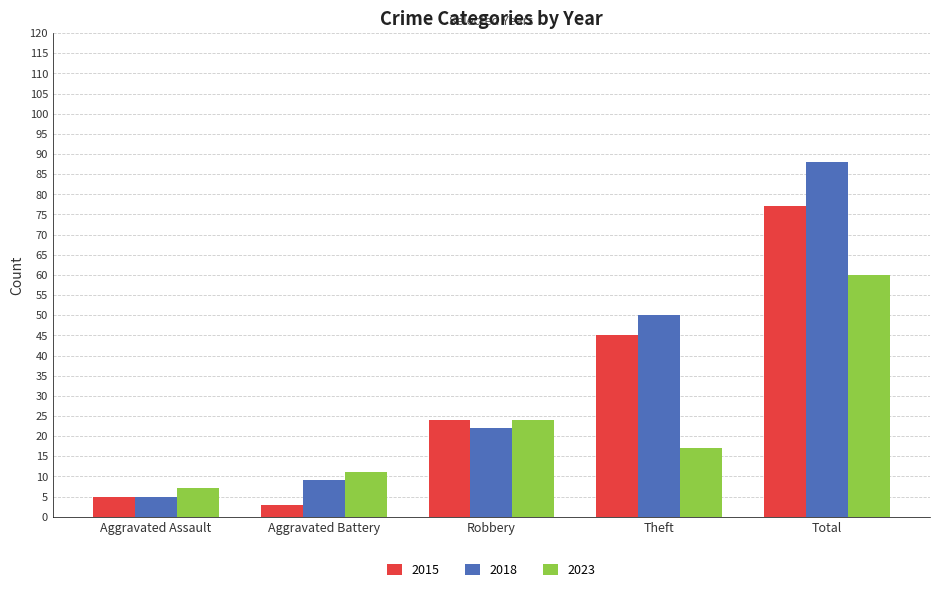

The value of 2015 at Aggravated Assault is 5. True or false?

True